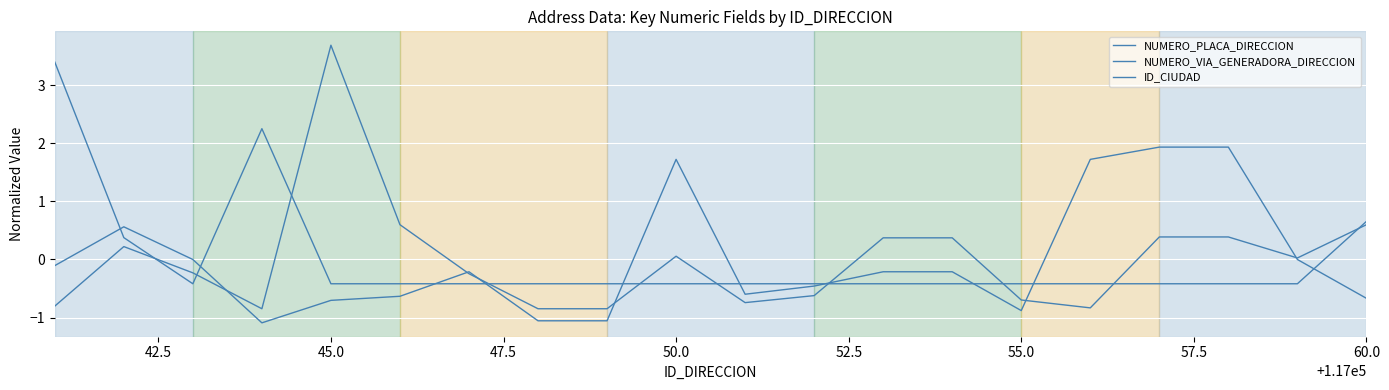

Does the chart display data point markers on the line(s)?

No